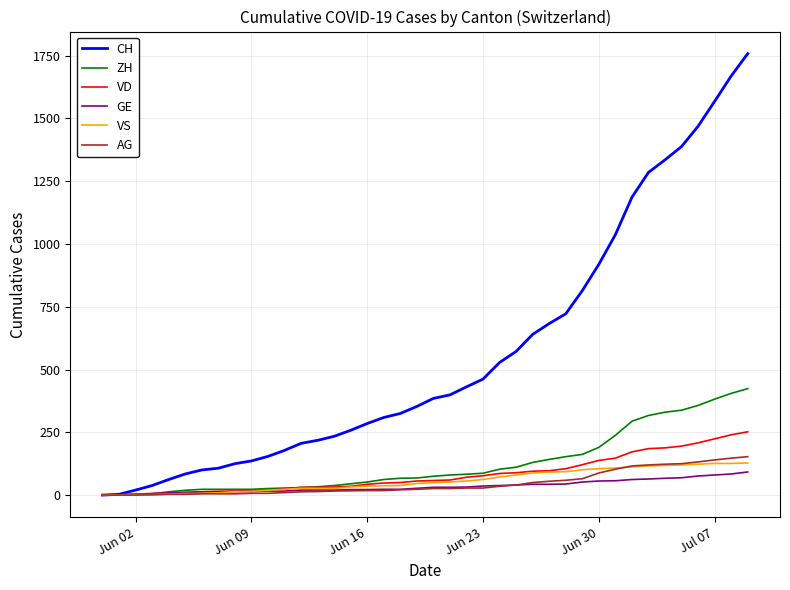

Which series has the largest range (max minus min)?

CH